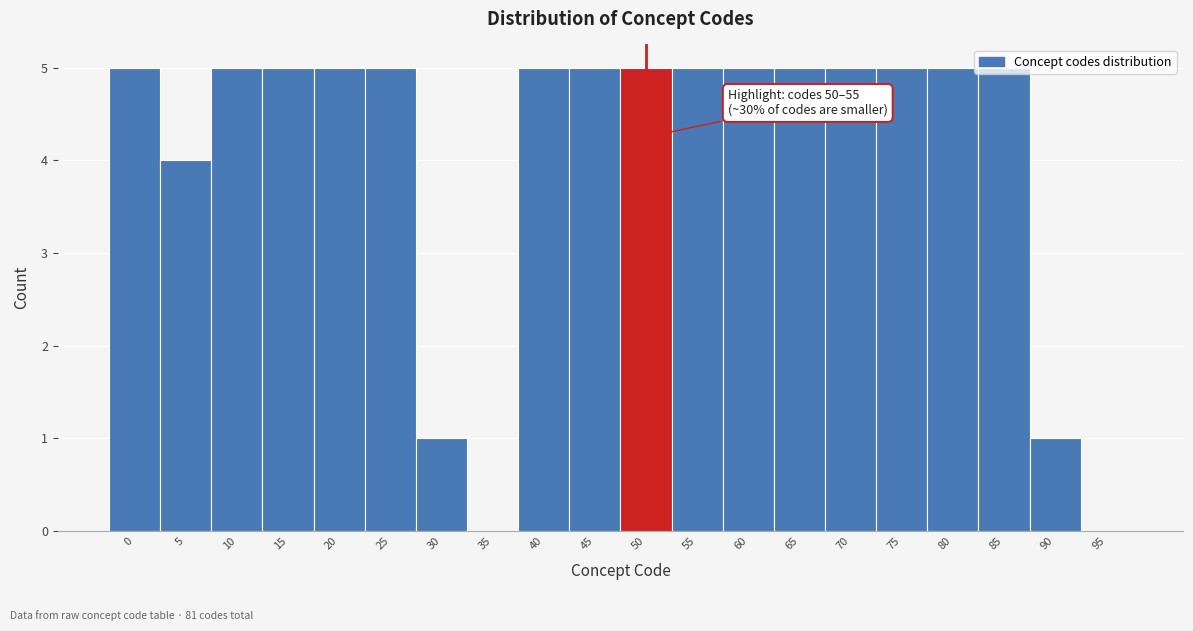

What is the change in value from 5 to 10?

+1